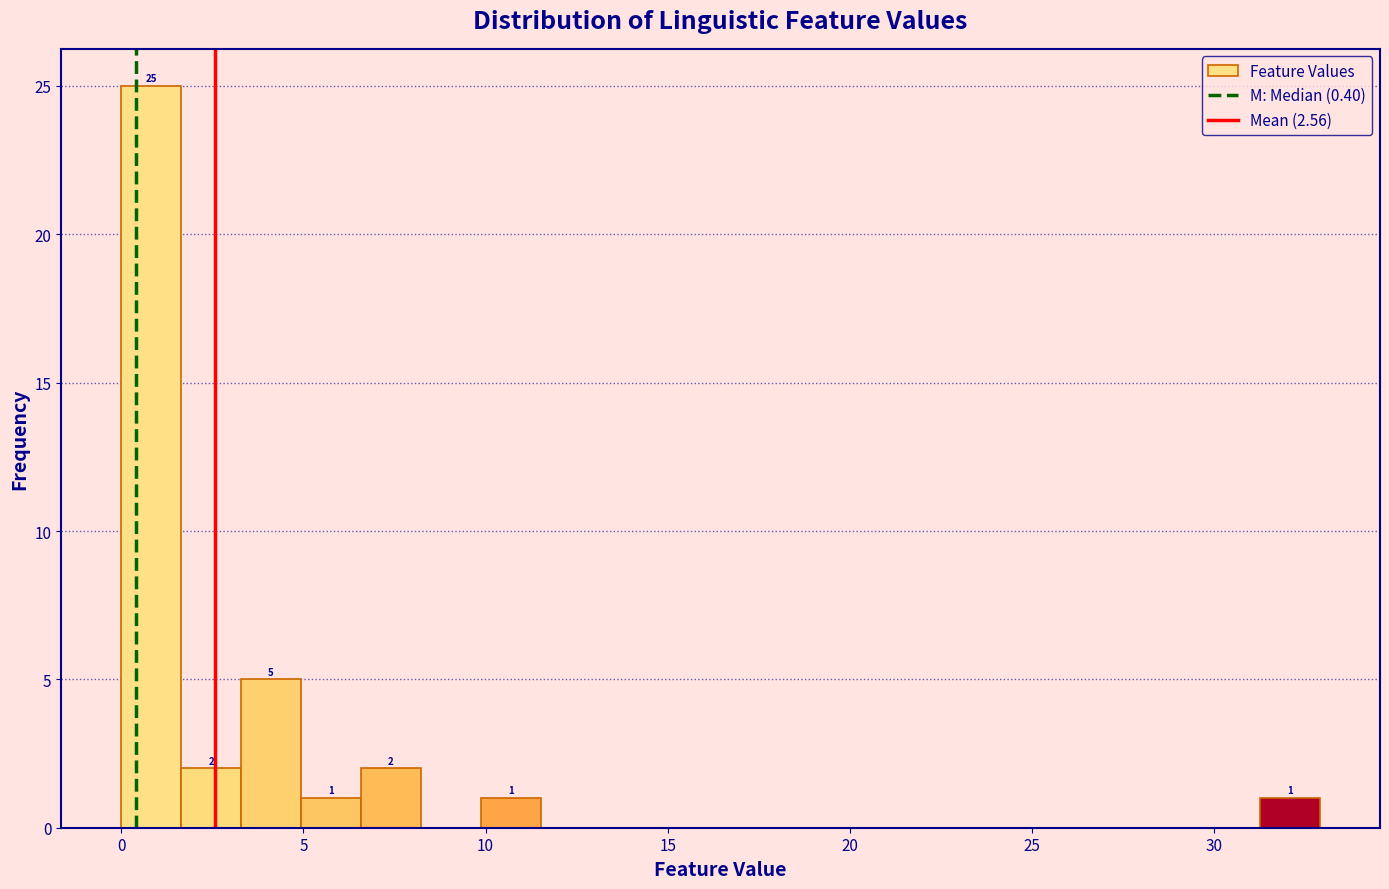

Around what value on the x-axis is the tallest bar? Give the approximate position of its centre, as read against the axis.

1.0